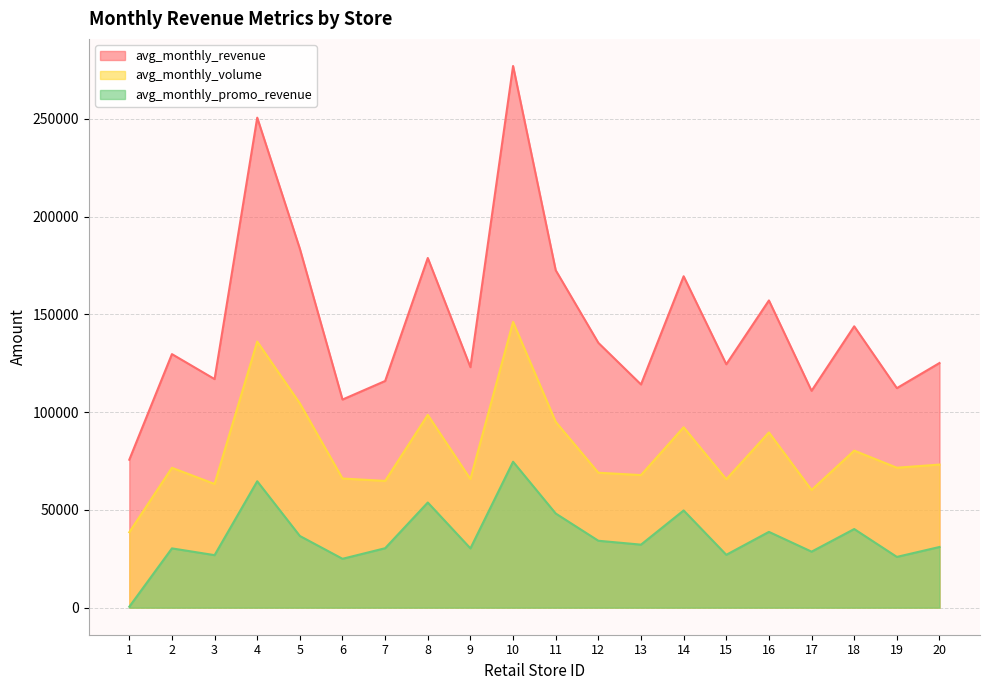

True or false: avg_monthly_revenue has more than 2 points higher than both neighbors.

True